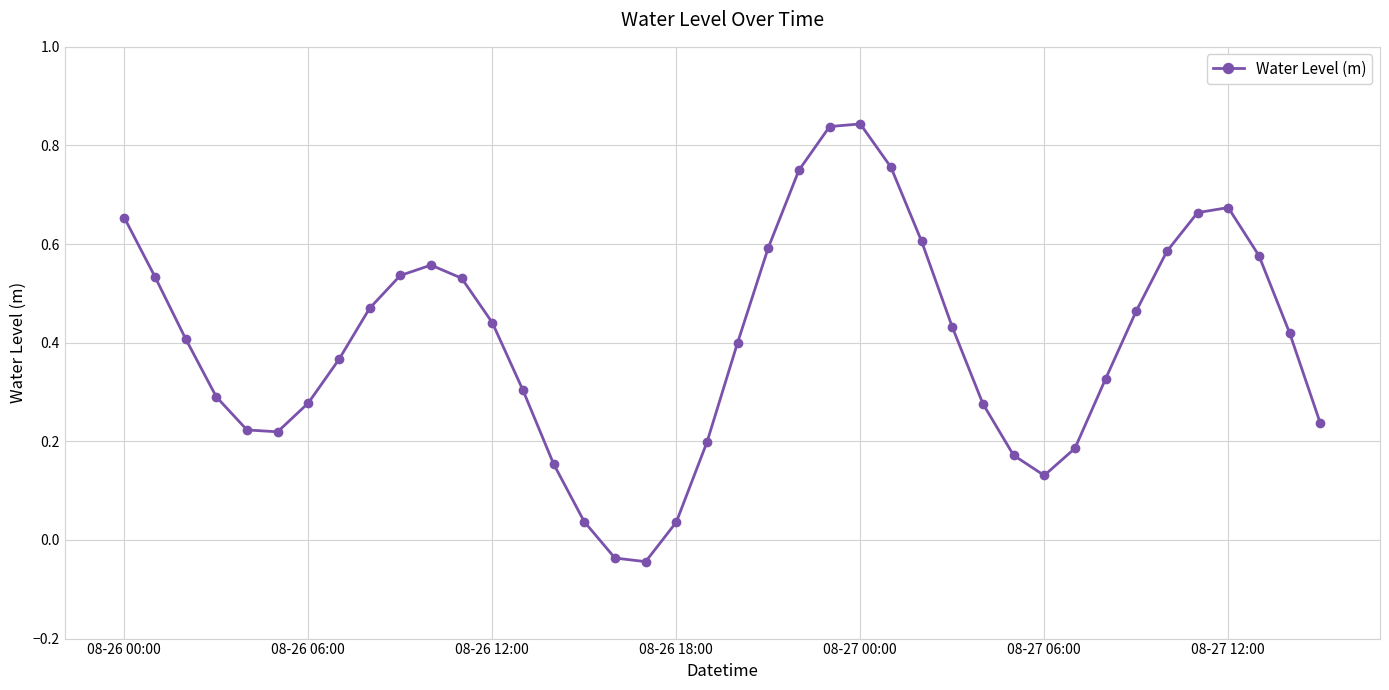

What is the difference between the second highest and minimum values?

0.9